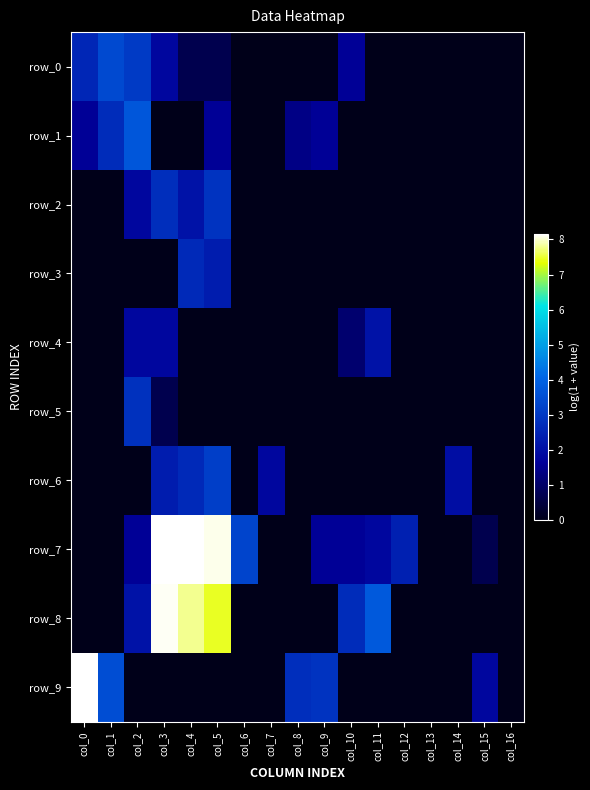

Between col_9 and col_14, which series saw the biggest shift?

row_9